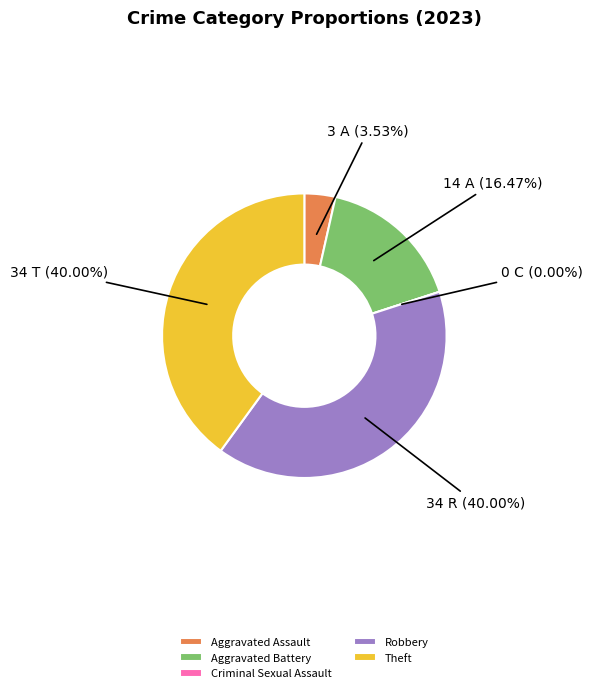

True or false: Theft accounts for 47% of the total.

False